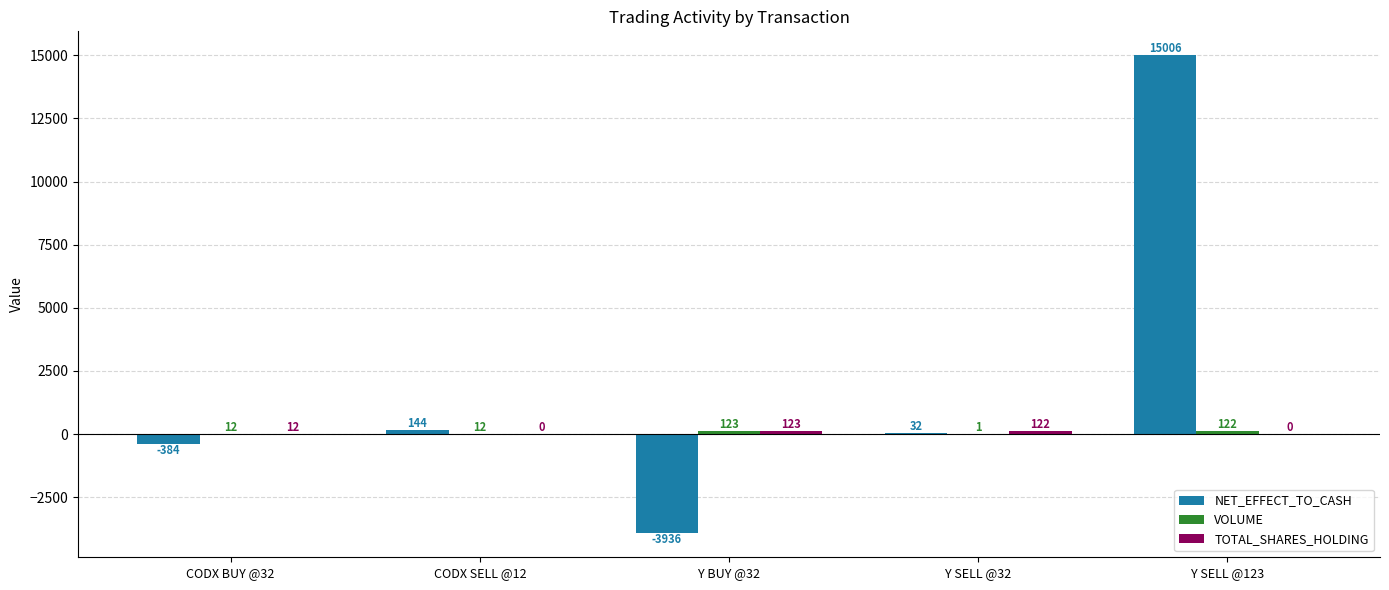

At which category is the sum across all series the highest?

Y SELL @123